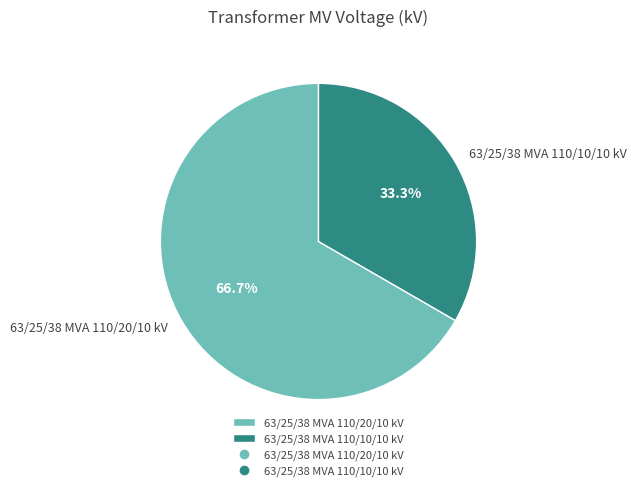

To the nearest percent, what percentage of the pie is 63/25/38 MVA 110/10/10 kV?

33%